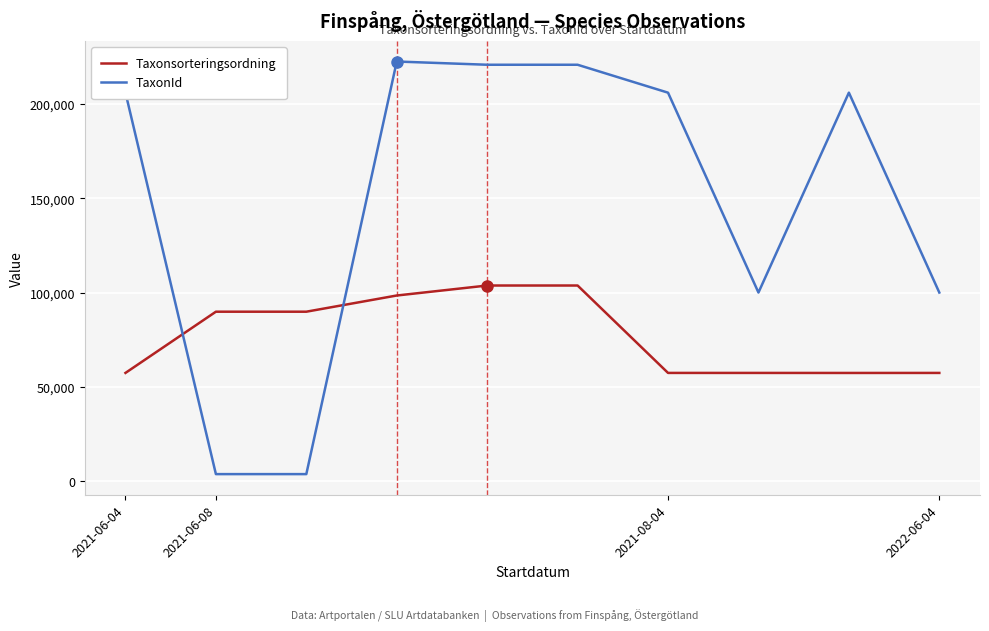

What is the average value of the Taxonsorteringsordning series?

77351